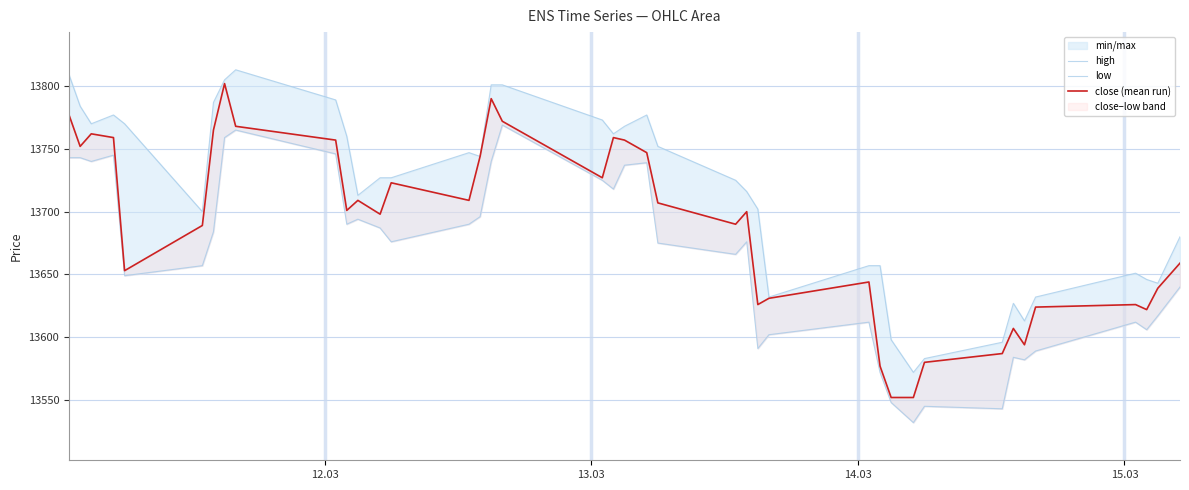

True or false: low and close (mean run) cross at least once.

False